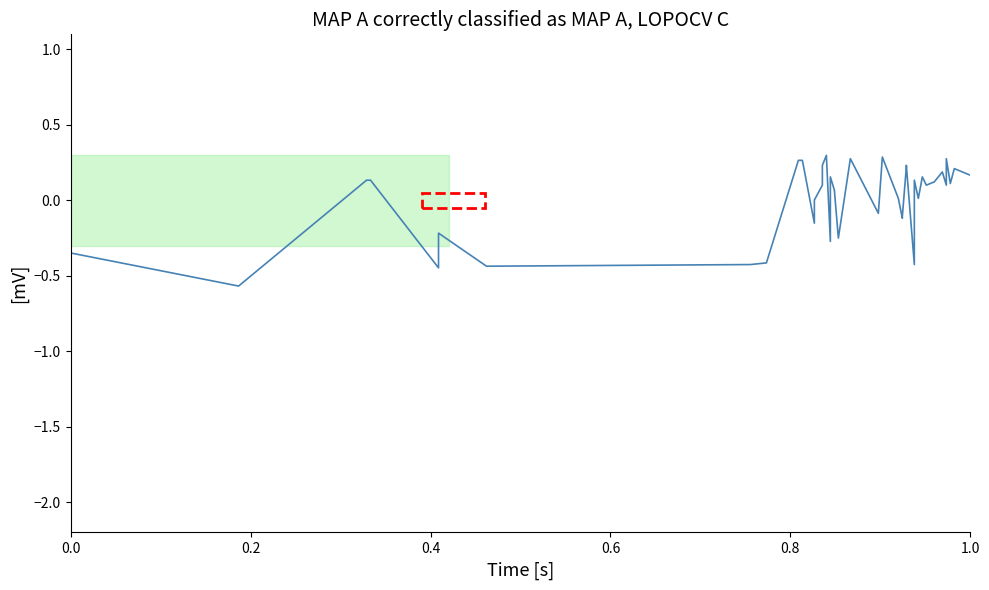

What is the greatest value displayed?

0.3